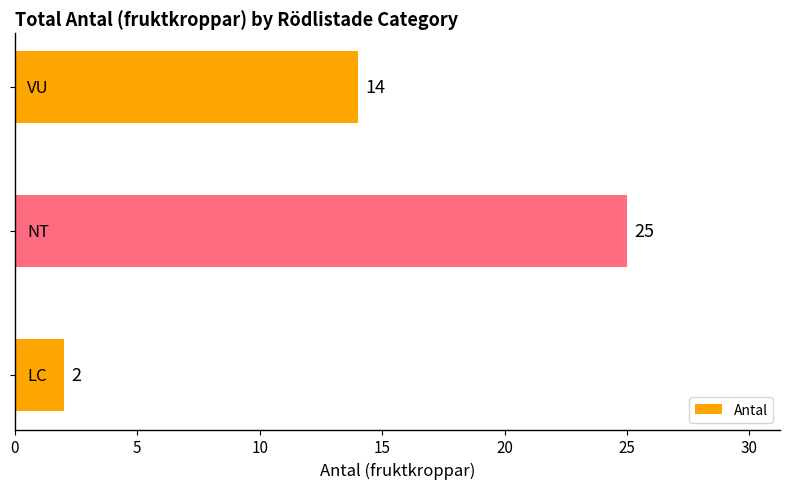

Reading bottom to top, transcribe all the data shown in this chart.

2	25	14